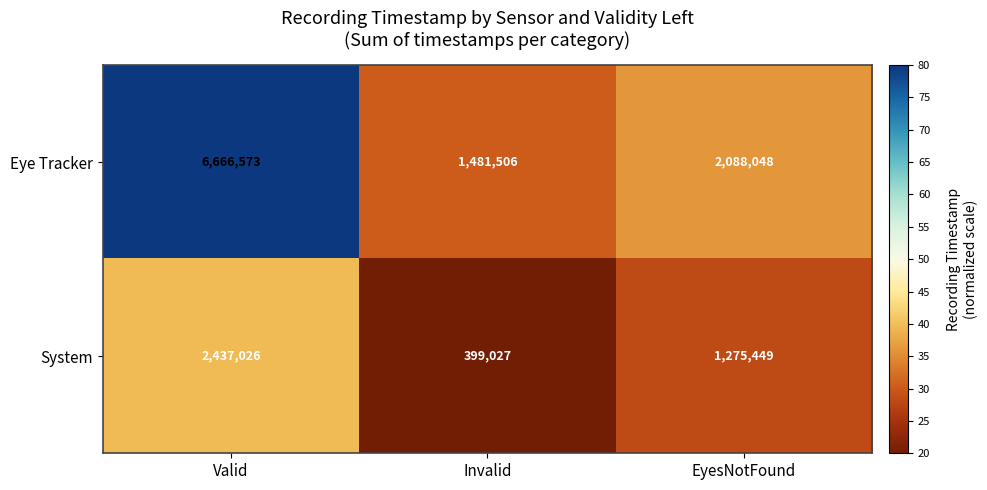

Rank the series by their average value, from highest to lowest.

Eye Tracker, System